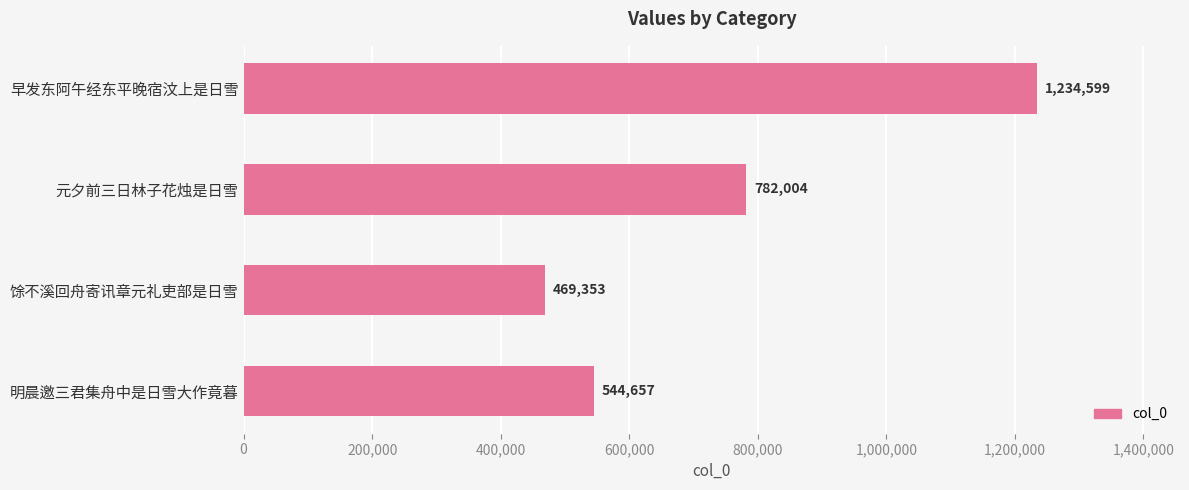

Rank the categories by value from highest to lowest.

早发东阿午经东平晚宿汶上是日雪, 元夕前三日林子花烛是日雪, 明晨邀三君集舟中是日雪大作竟暮, 馀不溪回舟寄讯章元礼吏部是日雪